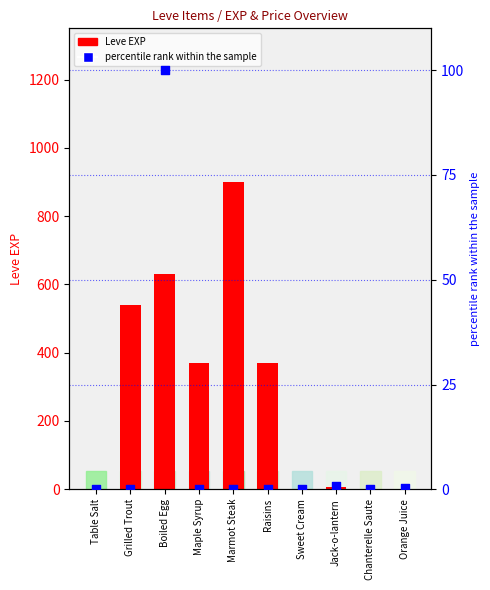

Is the value of Leve EXP at Table Salt greater than the value of percentile rank within the sample at Sweet Cream?

Yes